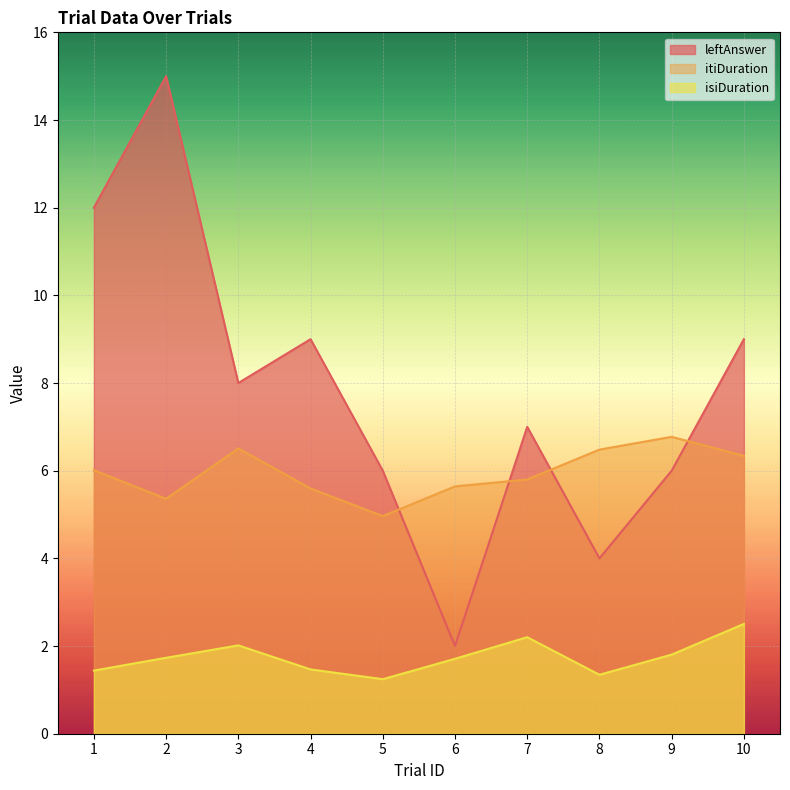

Which series has the largest total across all categories?

leftAnswer